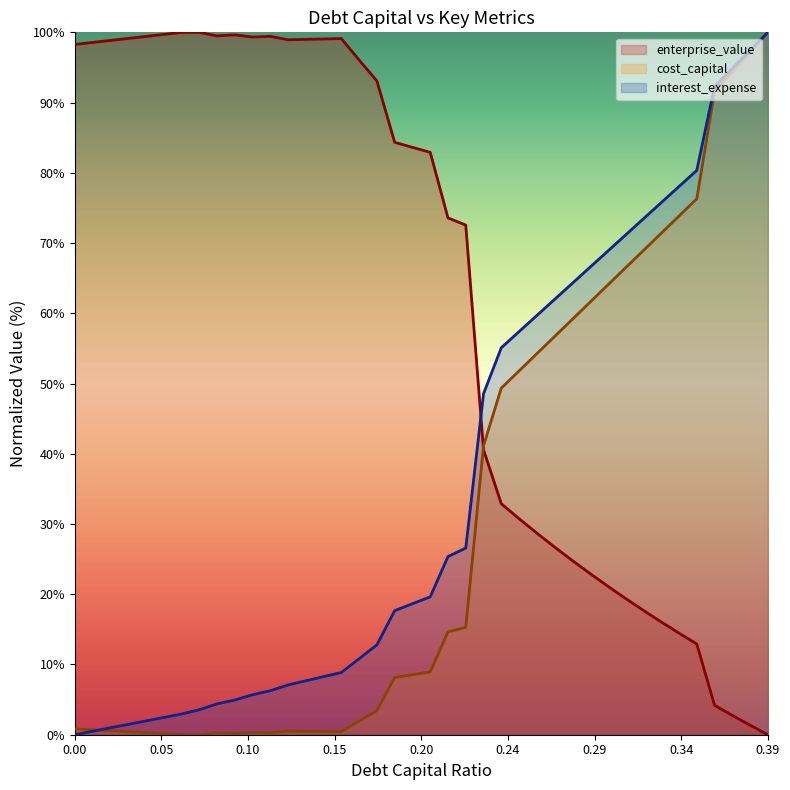

Which series changed the most between 0.16 and 0.22?

enterprise_value